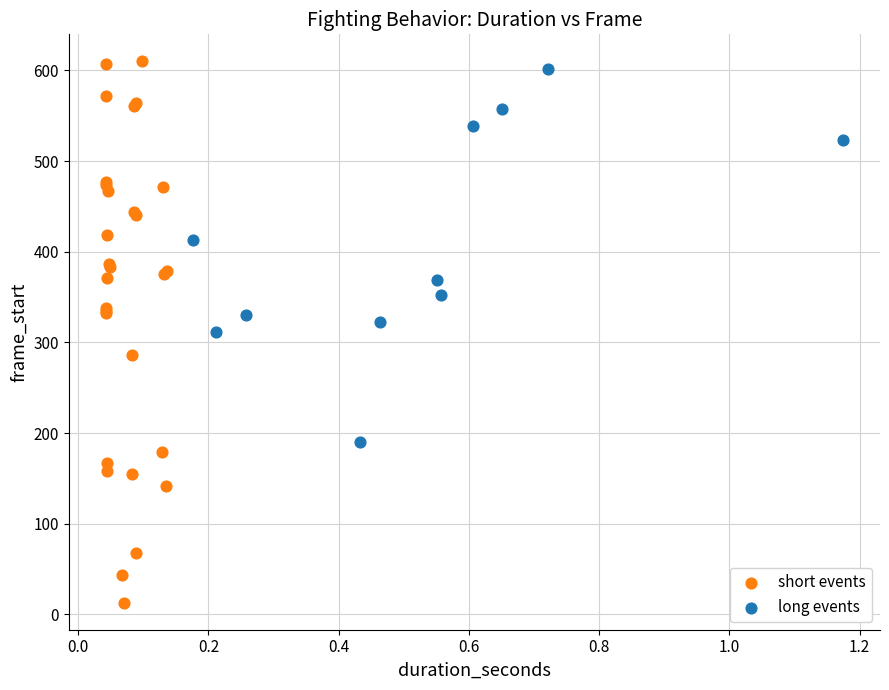

Which series contains the lowest Y value?

short events